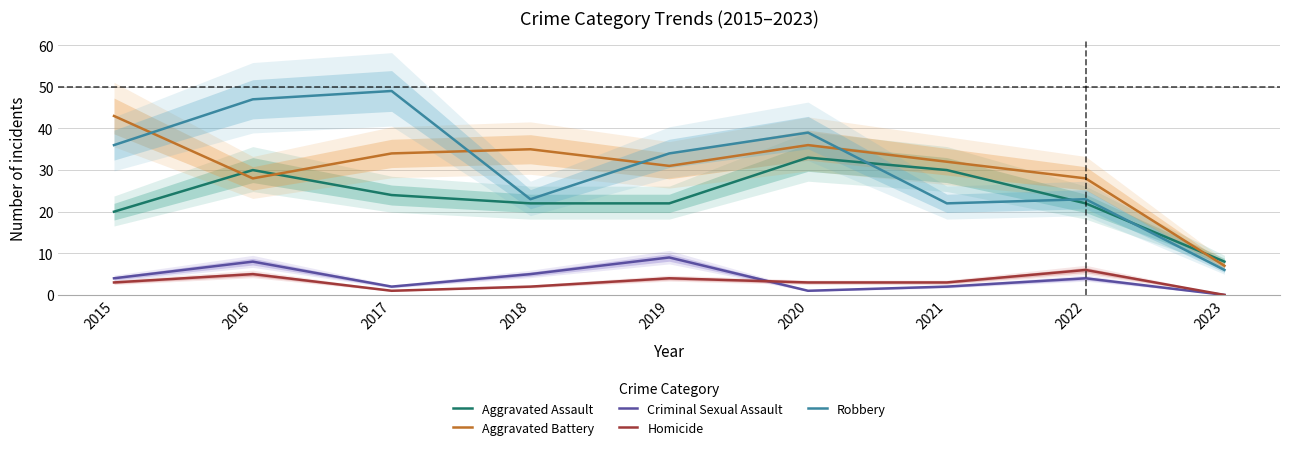

How many values in the Homicide series exceed 3?

3